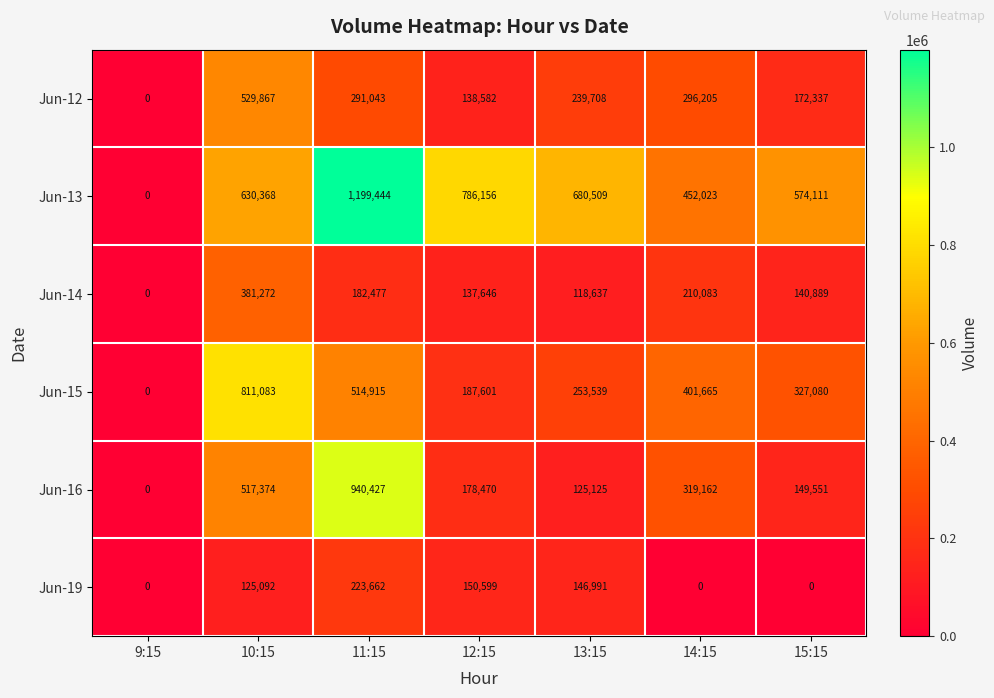

Rank the series at 12:15 from highest to lowest value.

Jun-13, Jun-15, Jun-16, Jun-19, Jun-12, Jun-14